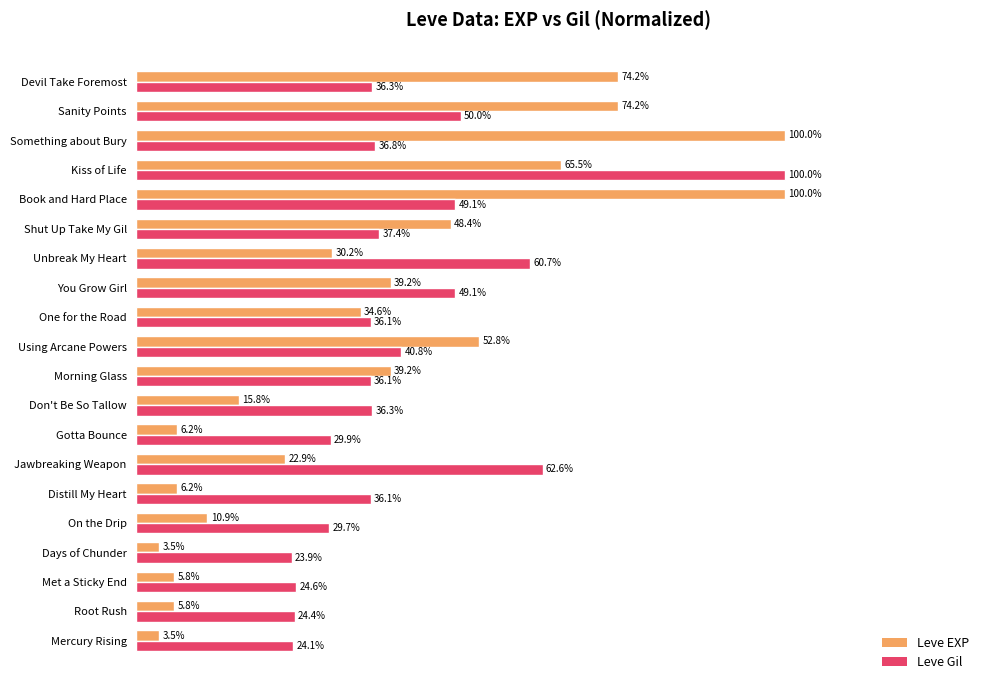

Which series has the largest total across all categories?

Leve Gil